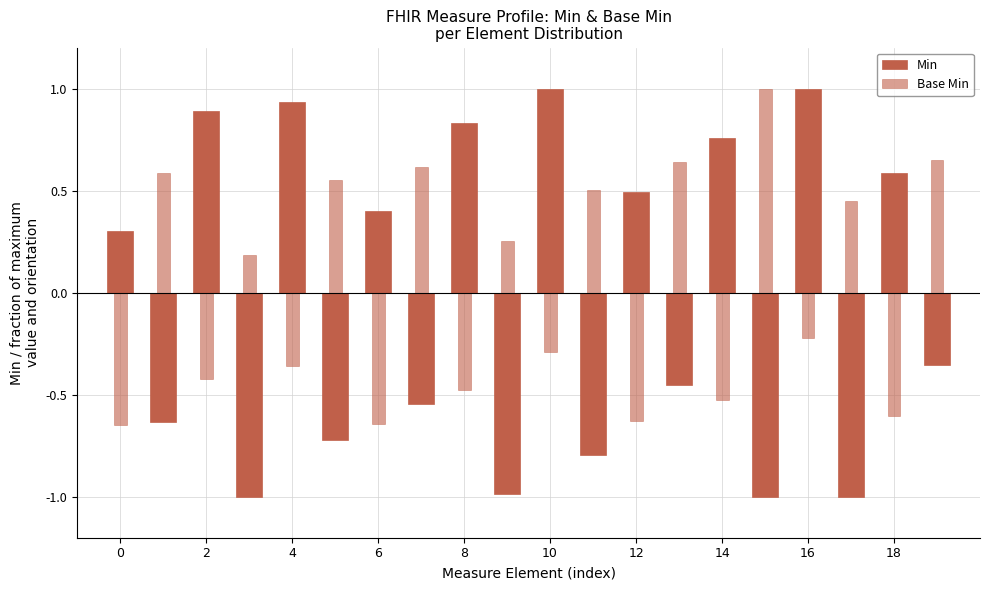

Are the bars grouped side by side (vs. stacked)?

Yes